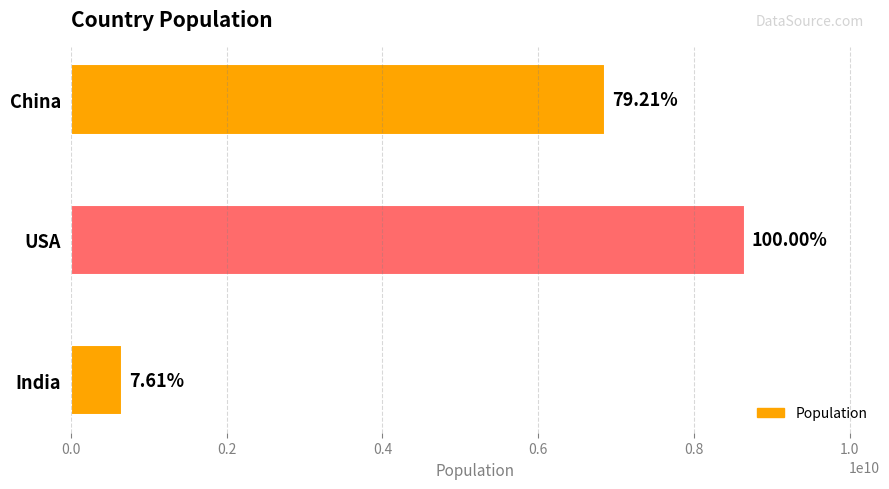

How many bars are there in total?

3